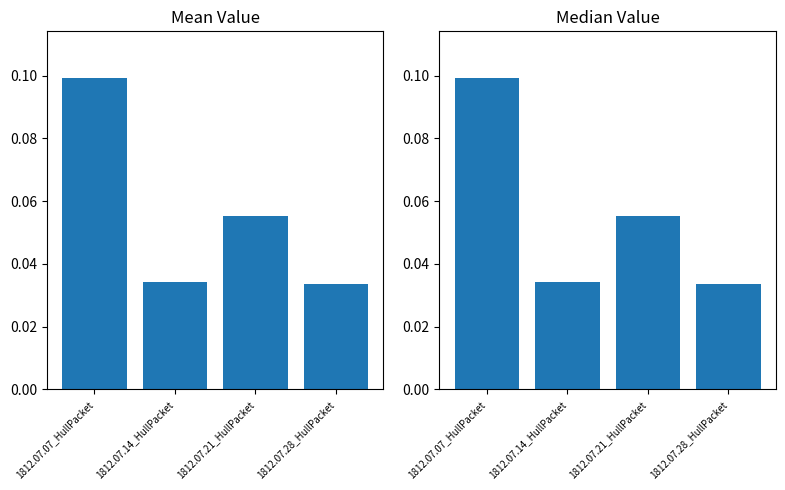

What is the sum of all values?

0.2